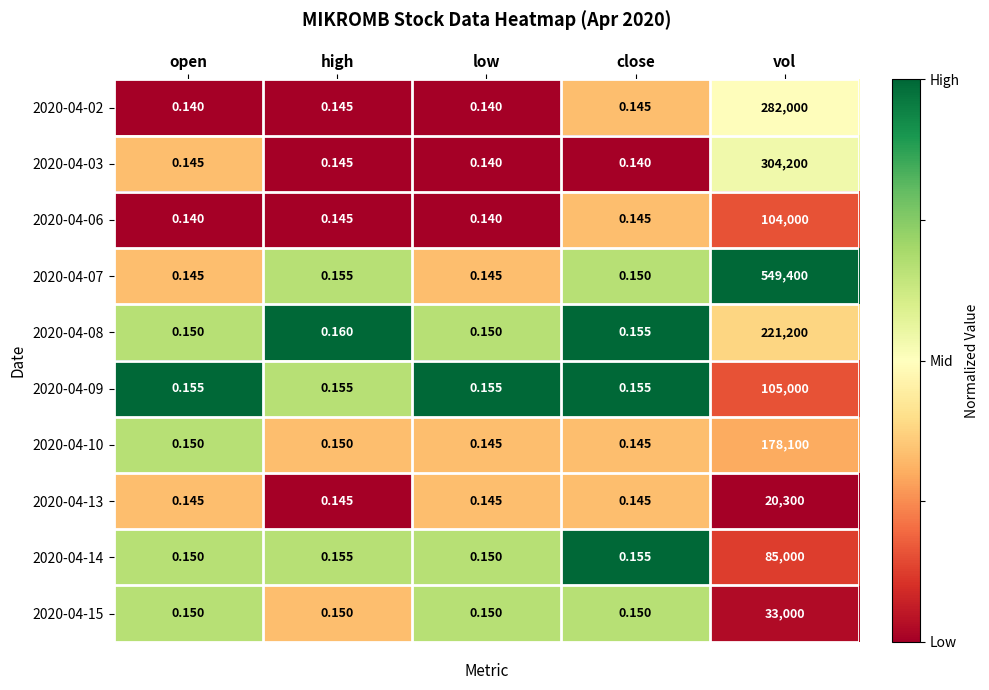

At which label is 2020-04-08 closest to 110600?

high